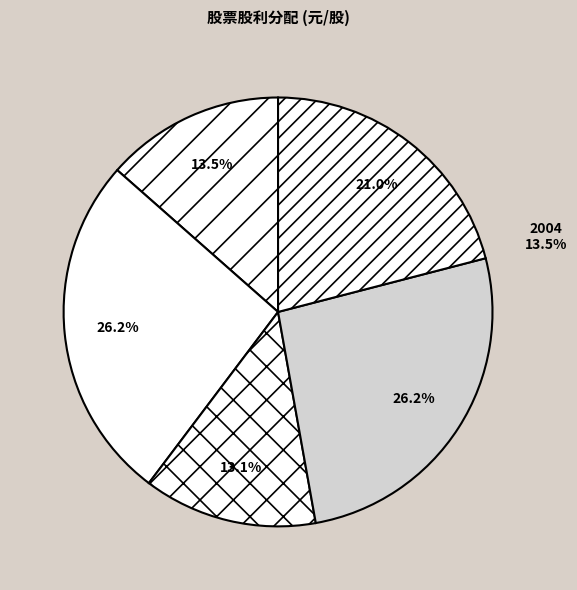

To the nearest percent, what is the difference between the 2003 and 2004 slice percentages?

13%